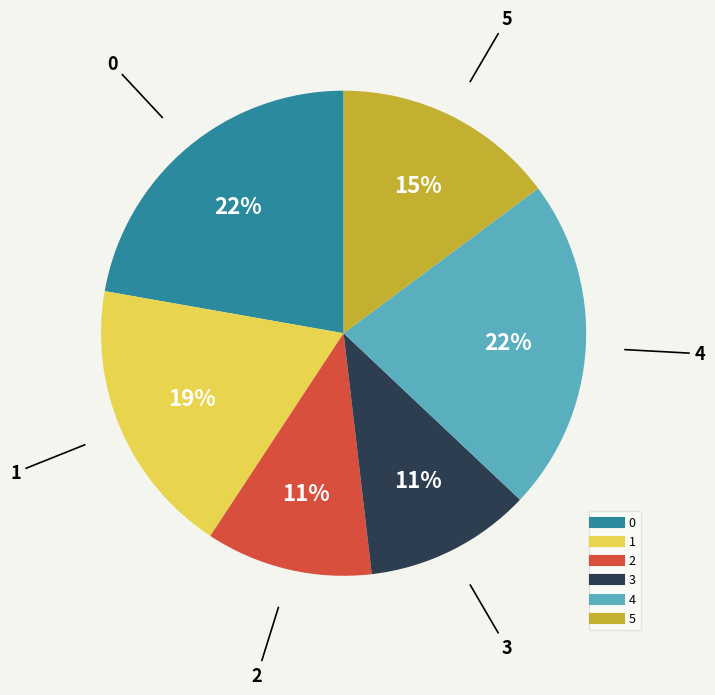

How many slices are in this pie chart?

6